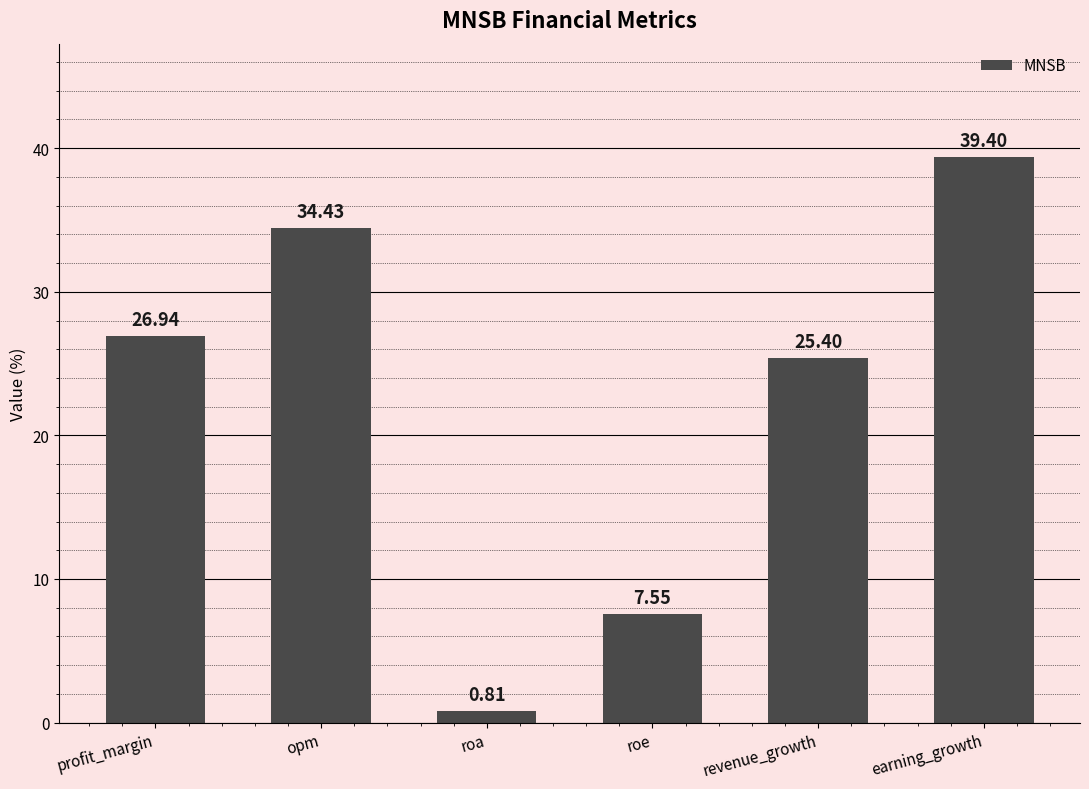

List the labels in order of value, smallest first.

roa, roe, revenue_growth, profit_margin, opm, earning_growth